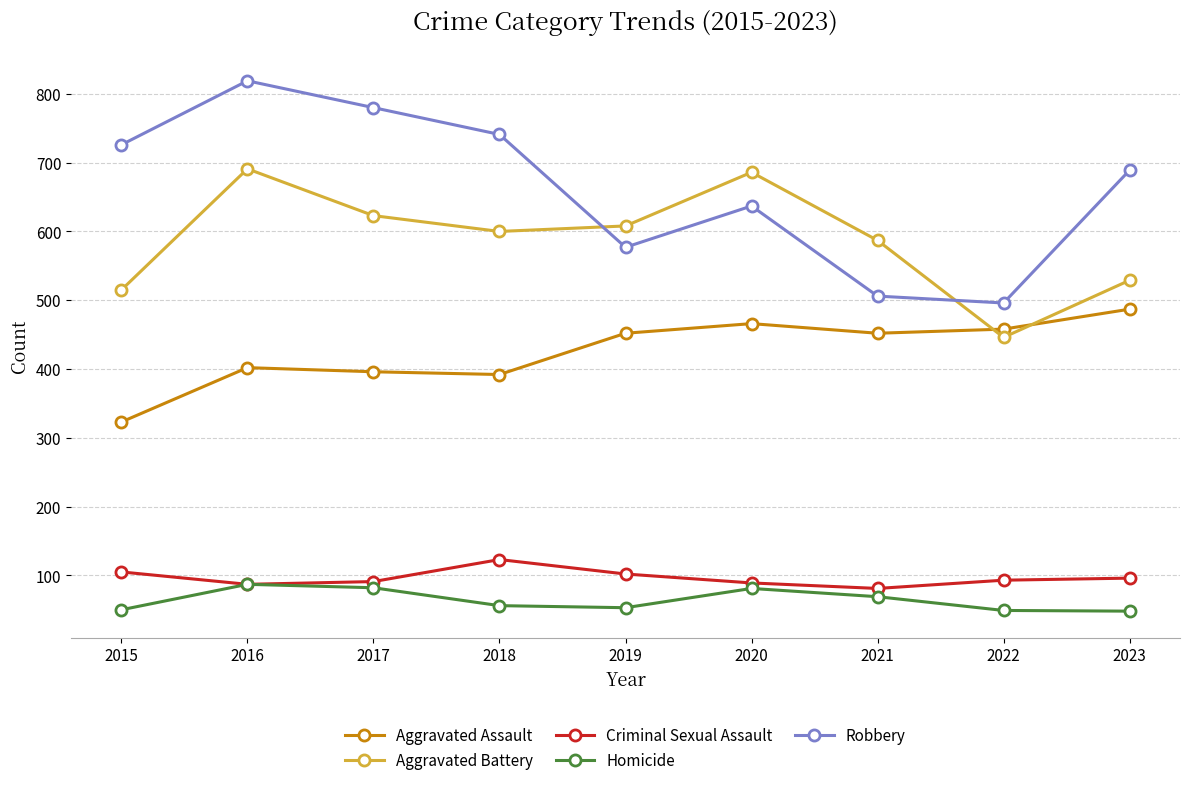

How many interior local valleys does the Aggravated Battery series have?

2